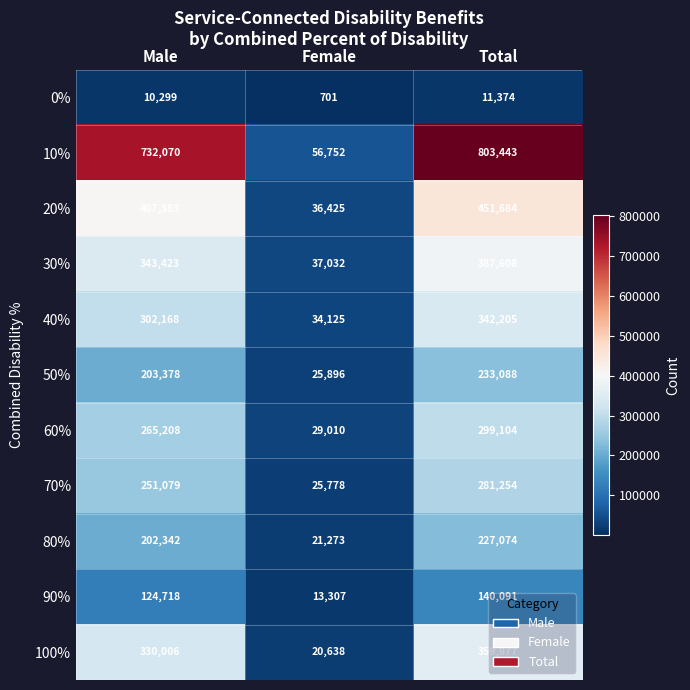

What is the smallest value displayed?

701